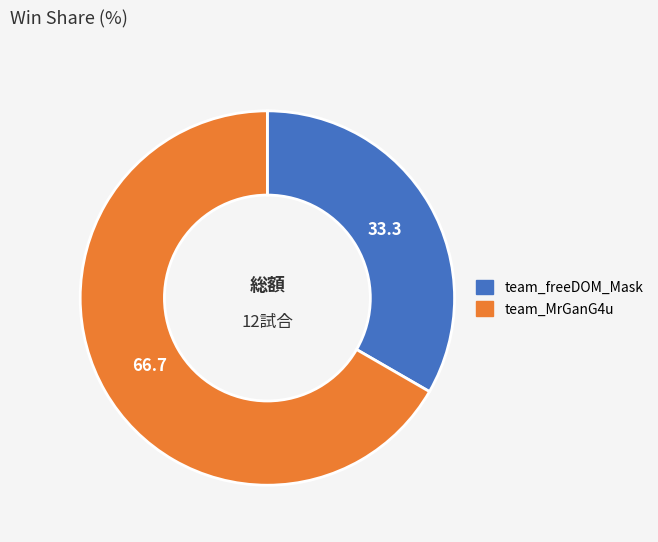

What is the ratio of the value at team_freeDOM_Mask to the value at team_MrGanG4u?

0.5